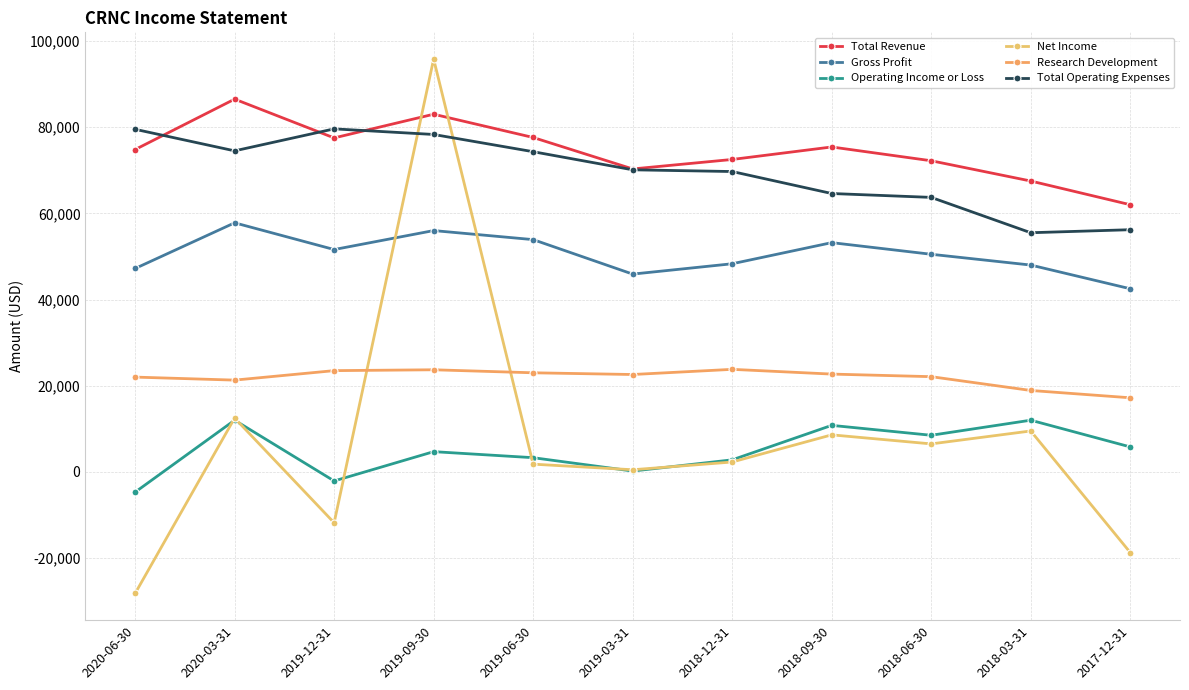

Is the value of Research Development at 2019-12-31 greater than the value of Total Operating Expenses at 2018-12-31?

No